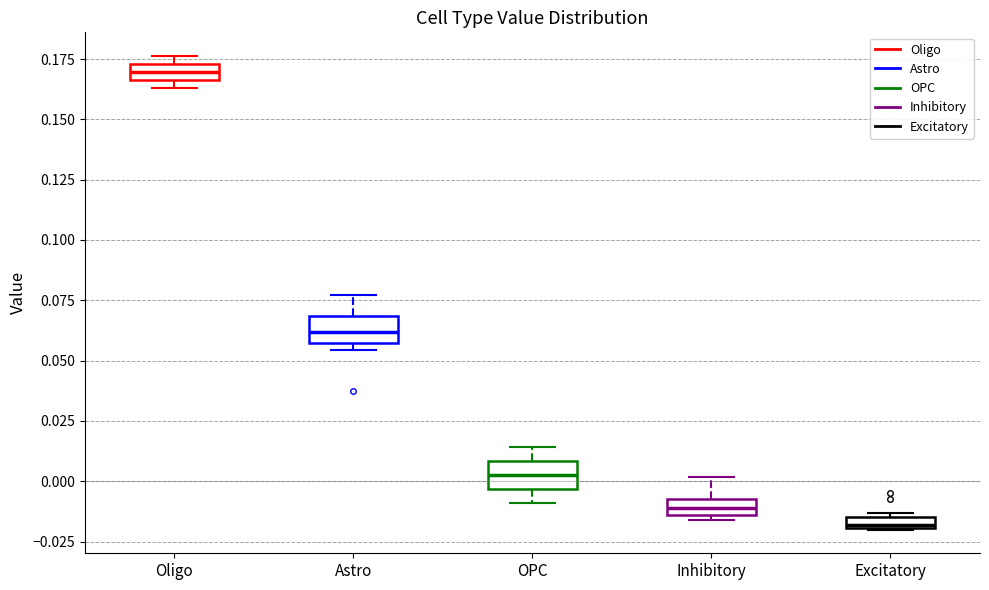

Which box's median line is the lowest?

Excitatory